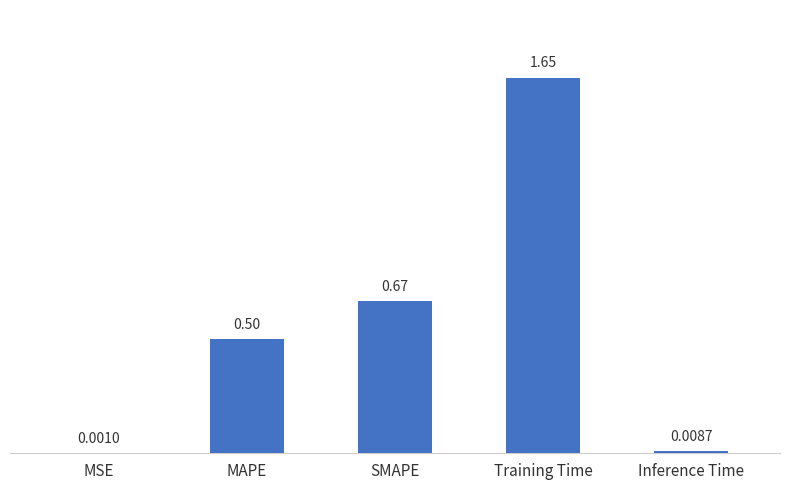

Which label corresponds to the largest value in the chart?

Training Time